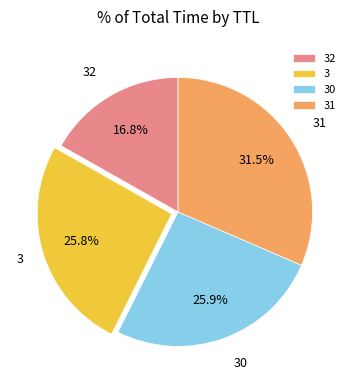

What percentage is the 30 slice, to the nearest percent?

26%